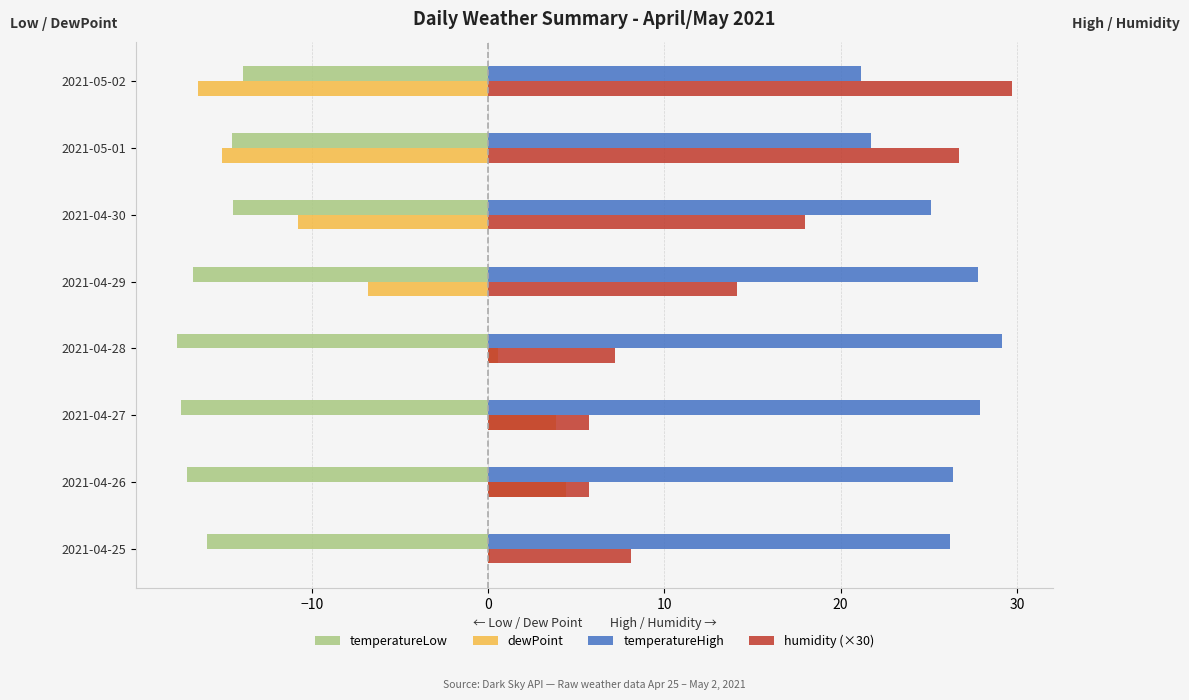

The value of temperatureHigh at 2021-04-27 is 48.0. True or false?

False